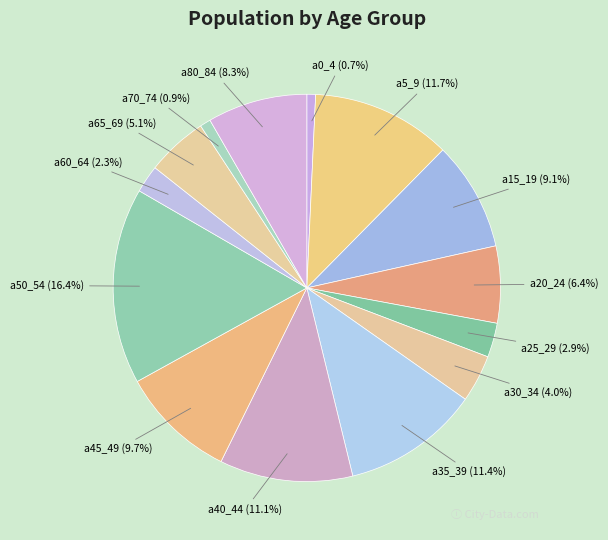

To the nearest percent, what is the difference between the largest and smallest slice percentages?

16%